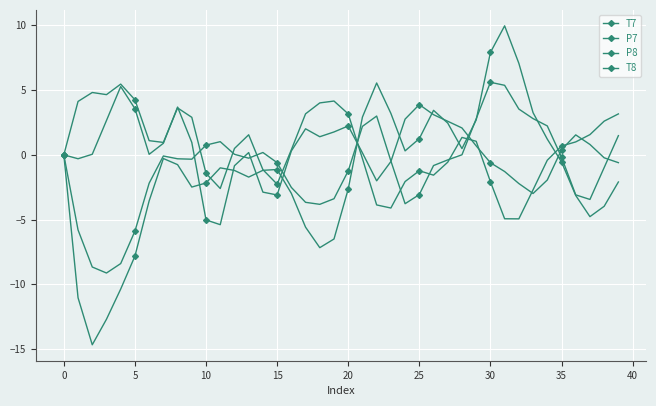

Reading left to right, transcribe all the data shown in this chart.

T7: 0.0	-0.3	0.0	2.7	5.3	3.6	0.0	0.9	3.7	1.0	-5.0	-5.4	-0.8	0.2	-2.9	-3.1	0.3	2.0	1.4	1.8	2.2	0.2	-2.0	-0.5	2.8	3.9	3.1	2.6	2.1	0.7	-0.6	-1.3	-2.2	-3.0	-1.9	0.4	1.5	0.8	-0.2	-0.6
P7: -0.0	4.1	4.8	4.7	5.5	4.3	1.1	1.0	3.6	2.9	-1.4	-2.6	0.5	1.6	-1.1	-2.3	0.4	3.2	4.0	4.2	3.2	-0.3	-3.9	-4.1	-2.1	-1.2	-1.6	-0.6	1.3	1.0	-2.1	-4.9	-4.9	-2.7	-0.4	0.7	1.0	1.6	2.6	3.2
P8: -0.0	-5.8	-8.7	-9.1	-8.4	-5.9	-2.2	-0.1	-0.3	-0.3	0.8	1.0	0.0	-0.3	0.2	-0.6	-2.5	-3.7	-3.8	-3.4	-1.2	2.2	3.0	-0.5	-3.8	-3.1	-0.8	-0.4	0.0	2.8	5.6	5.4	3.5	2.8	2.2	-0.2	-3.1	-3.4	-1.0	1.5
T8: 0.0	-11.0	-14.7	-12.7	-10.4	-7.8	-3.6	-0.3	-0.8	-2.5	-2.2	-1.0	-1.2	-1.7	-1.2	-1.1	-3.0	-5.6	-7.2	-6.5	-2.6	2.9	5.6	3.2	0.3	1.3	3.4	2.5	0.5	2.7	7.9	10.0	7.1	3.3	1.2	-0.5	-3.1	-4.8	-4.0	-2.1